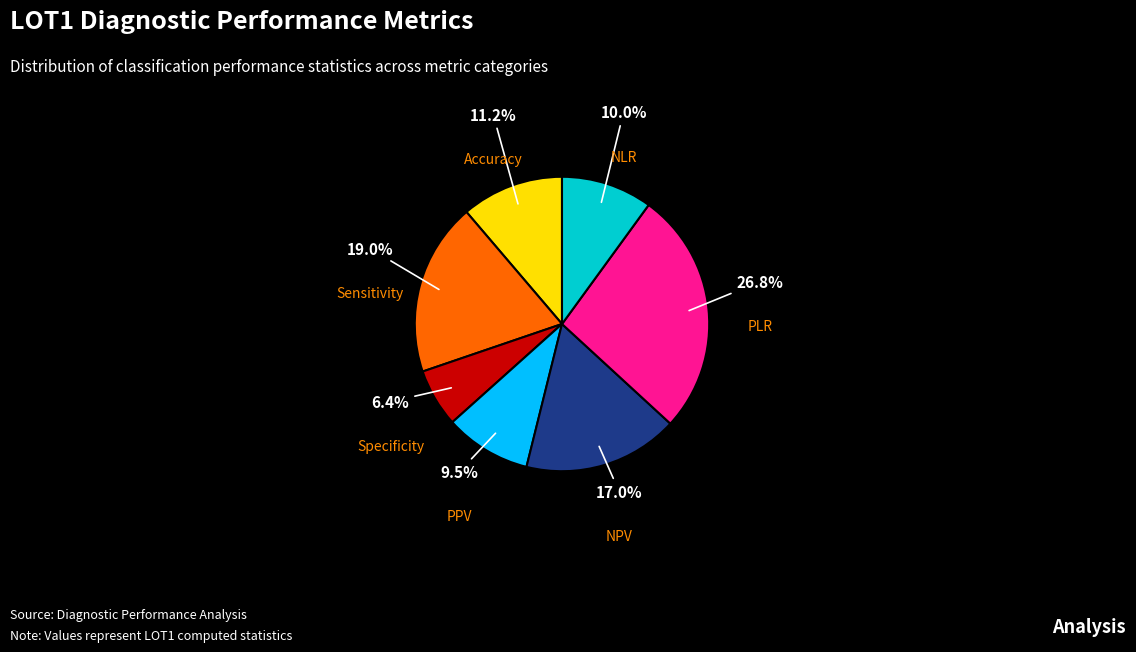

What is the smallest slice in the pie chart?

Specificity